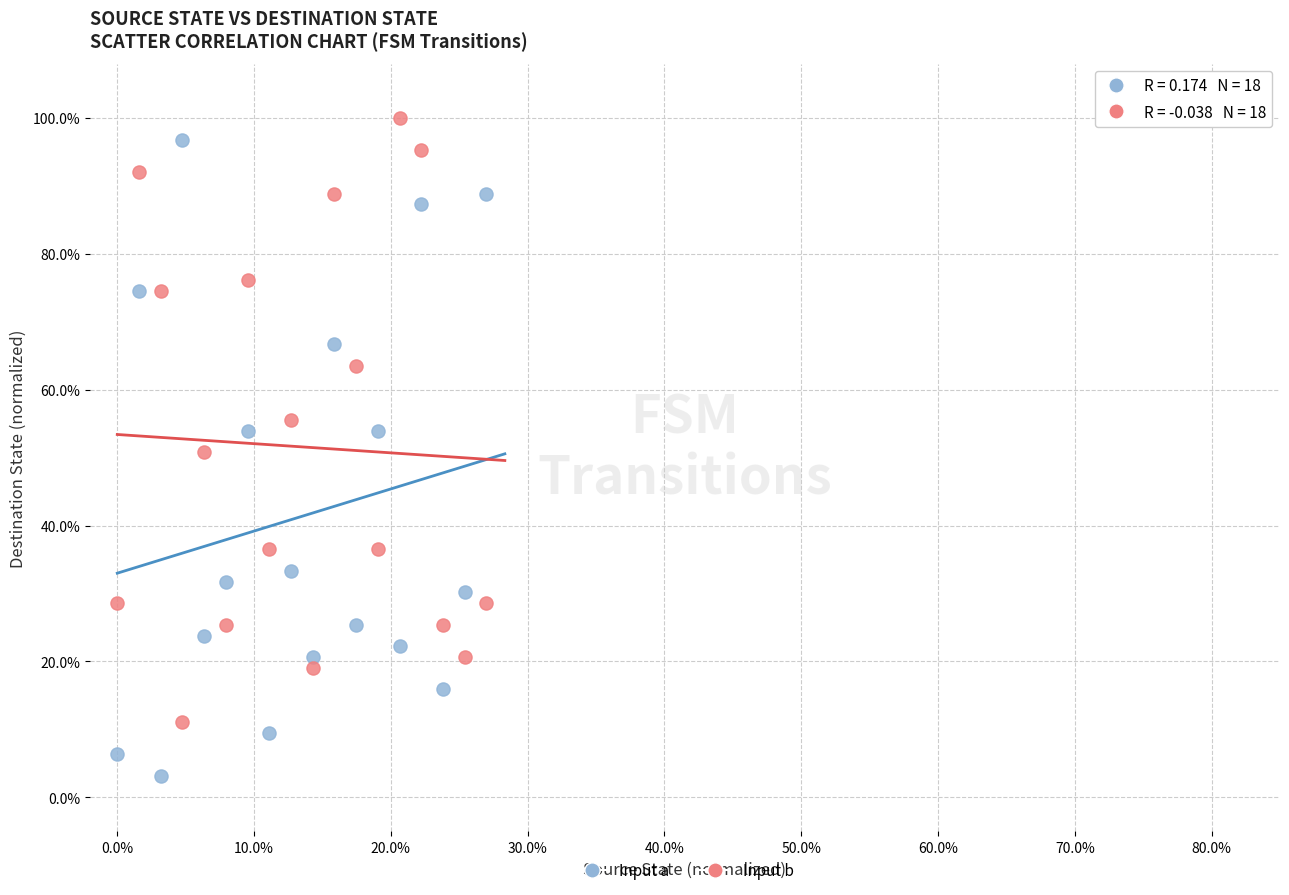

What are all the series names shown in the legend?

Input a, Input b